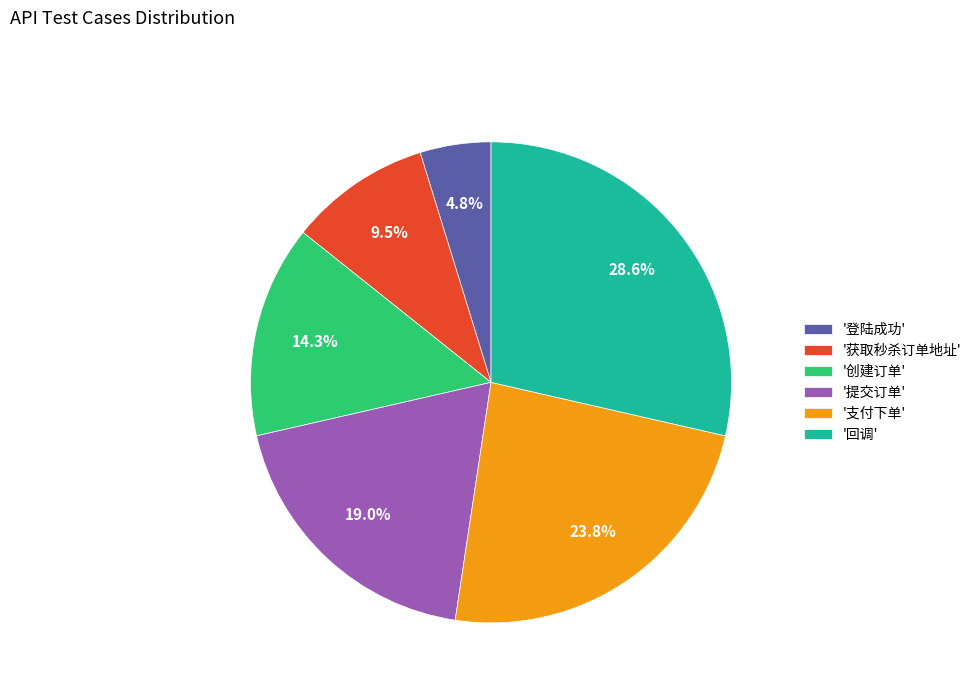

Rank the categories by value from highest to lowest.

'回调', '支付下单', '提交订单', '创建订单', '获取秒杀订单地址', '登陆成功'